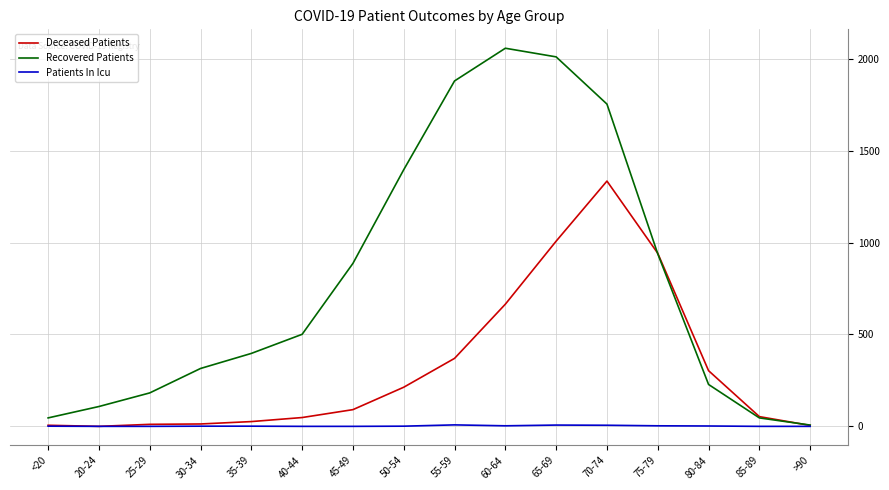

Between 35-39 and 50-54, which series saw the biggest shift?

Recovered Patients